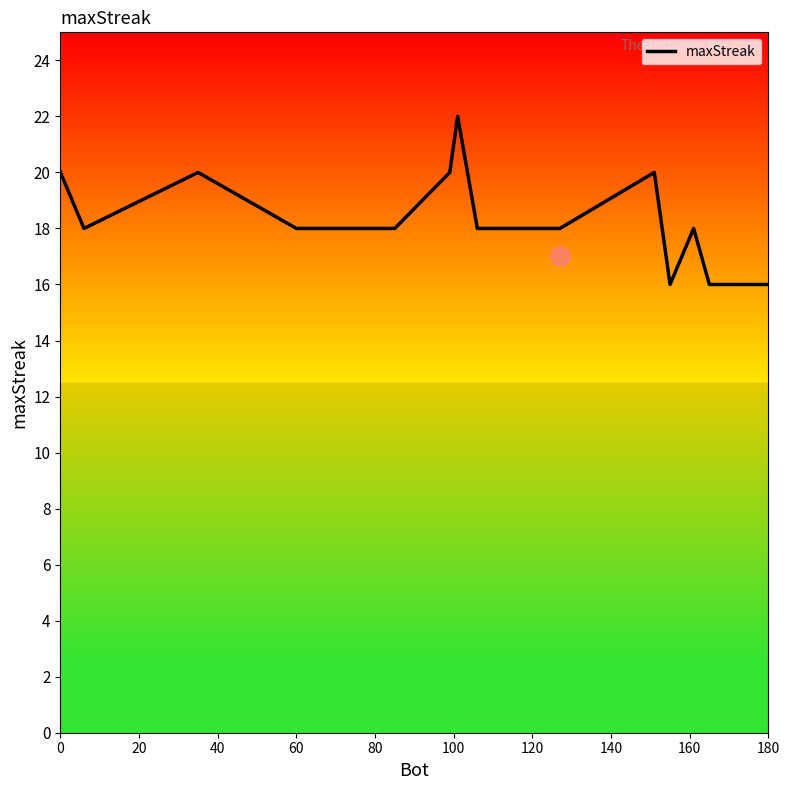

Reading left to right, what are all the values shown in this chart?

20	18	20	18	18	18	20	22	18	18	20	16	18	16	16	16	16	16